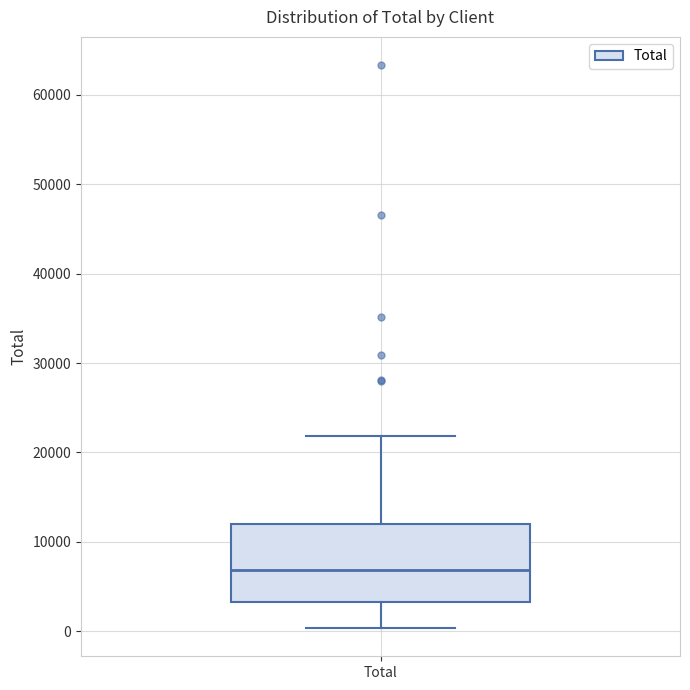

Where does the median line of the box for Total sit on the y-axis? The values are not printed on the chart, so give them approximately, as read against the axis.

7000